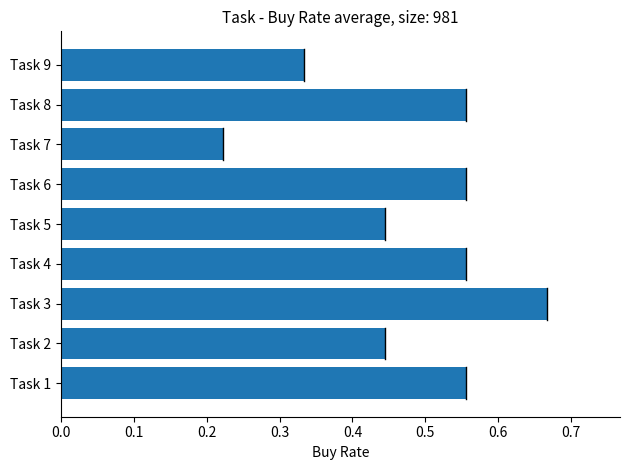

Where is the data nearest to the value 0?

Task 7